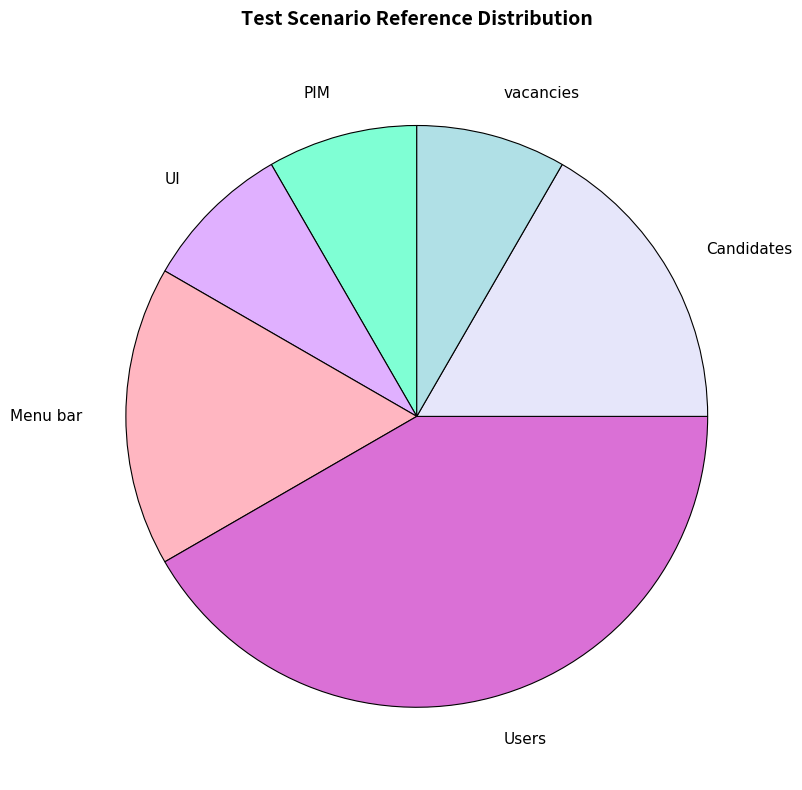

Which category has the biggest portion of the pie?

Users